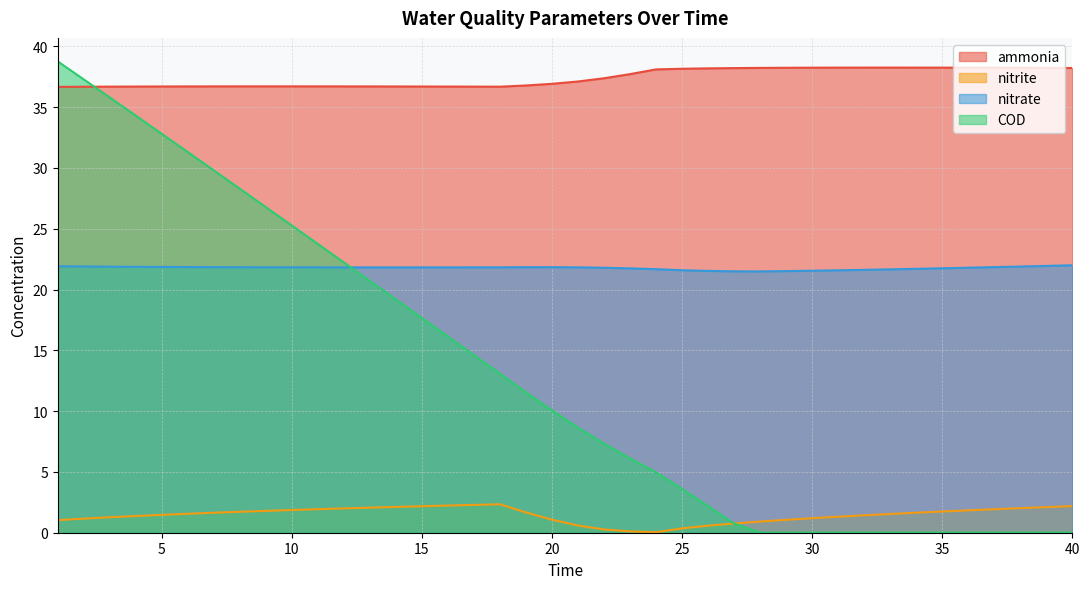

What is the total value across all series at 30?

61.0